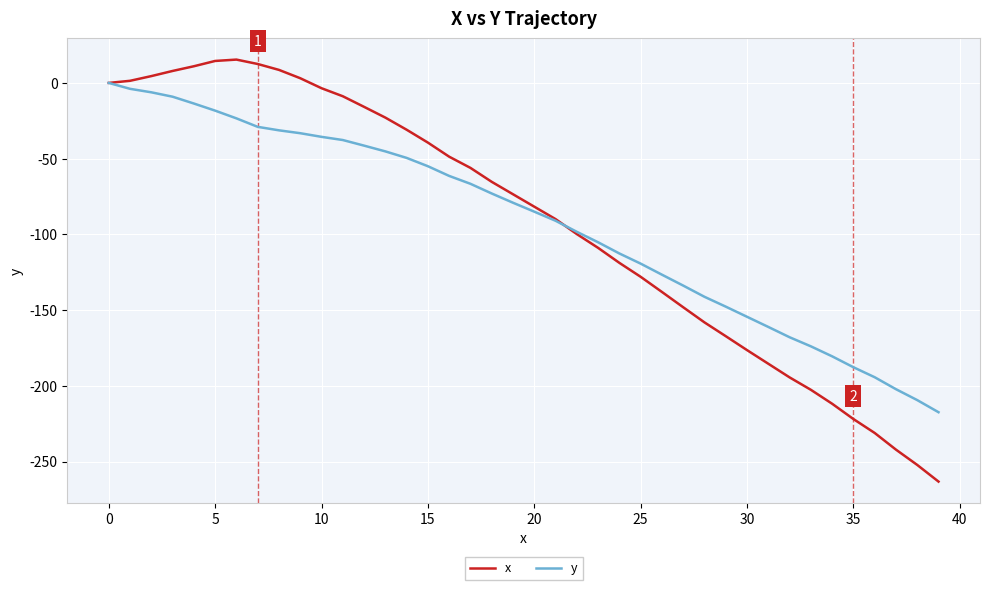

Rank the series by their maximum value, from lowest to highest.

y, x